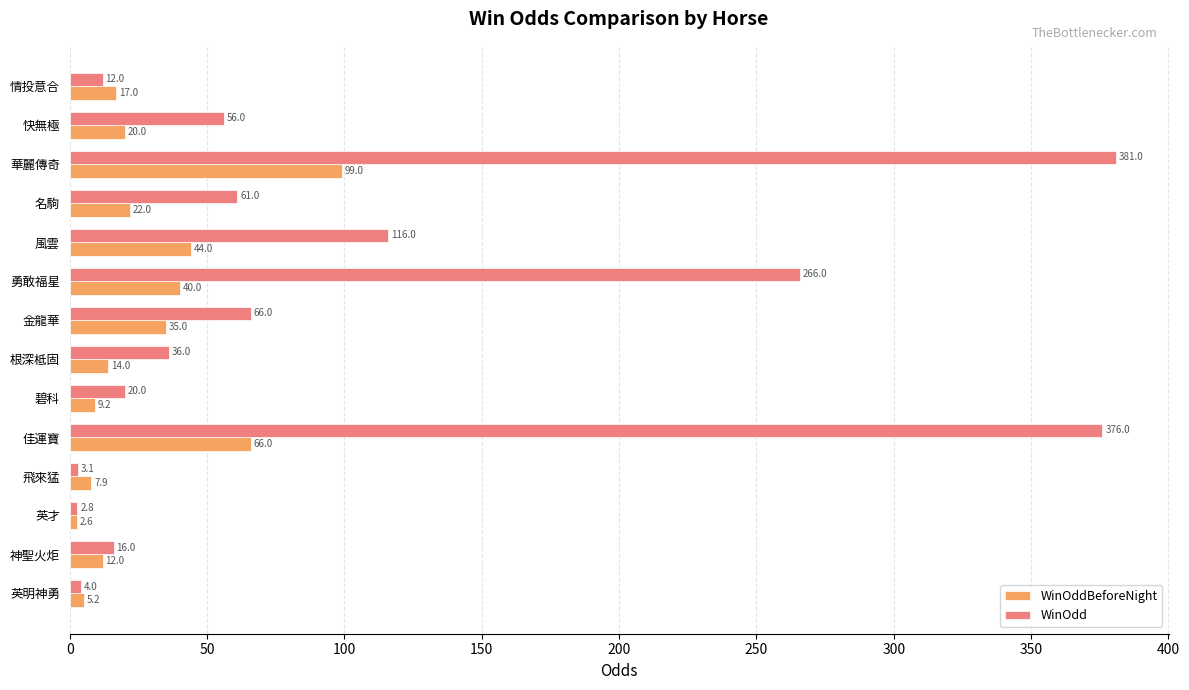

How many distinct data groups are displayed?

2